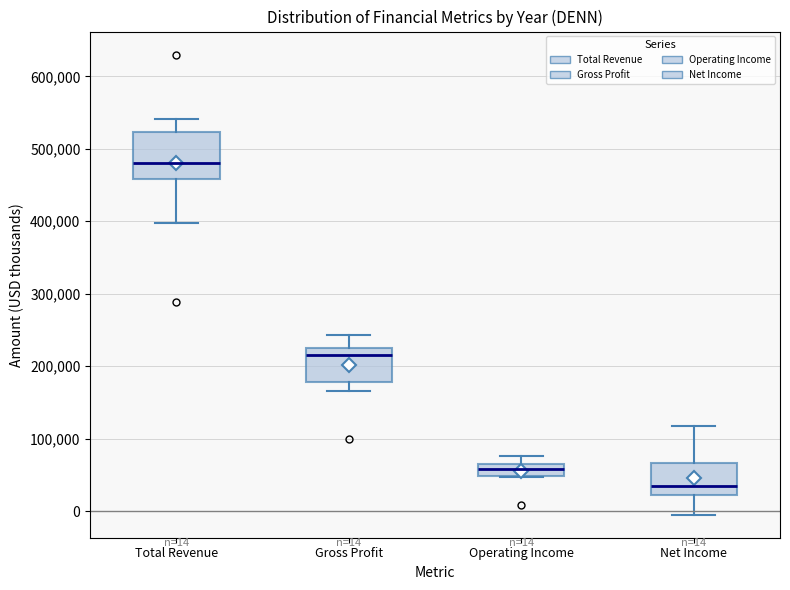

Comparing the boxes themselves (not the whiskers), which one is the tallest?

Total Revenue